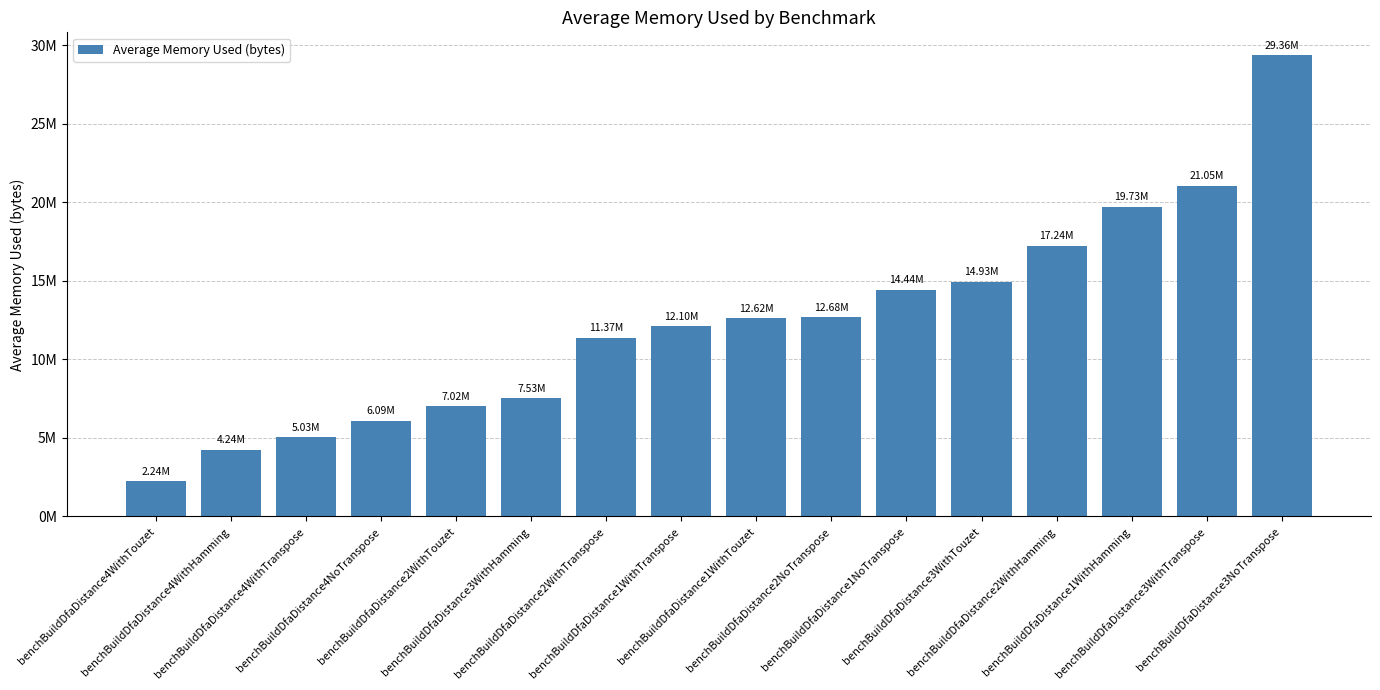

What is the change in value from benchBuildDfaDistance3WithHamming to benchBuildDfaDistance3WithTranspose?

+13522984.5